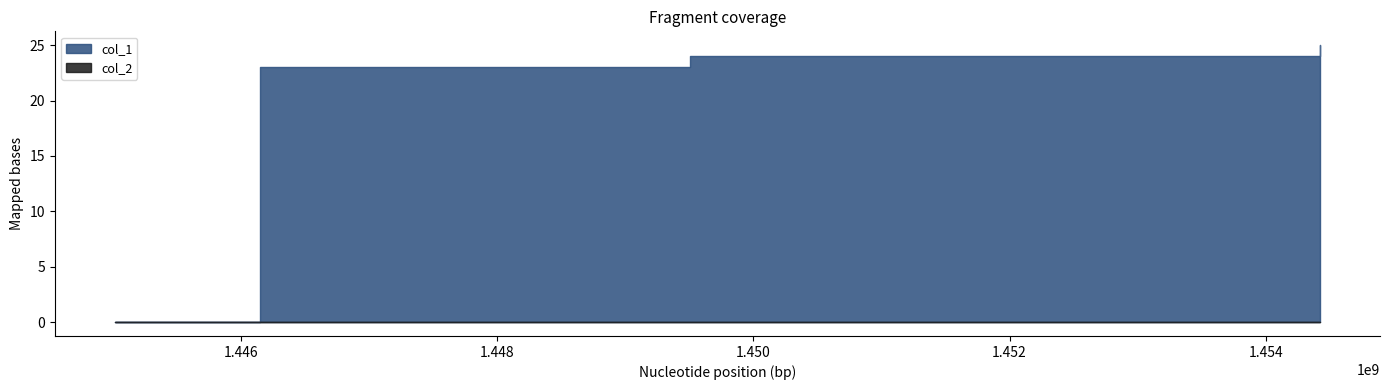

True or false: col_2 and col_1 intersect in this chart.

False